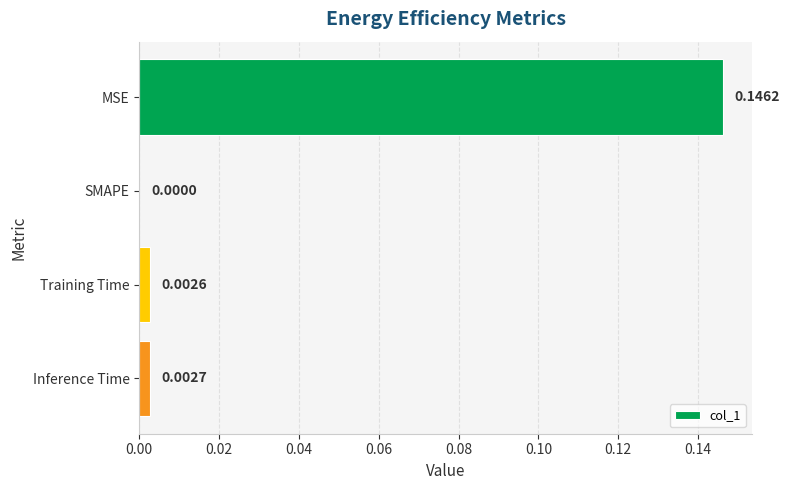

Where is the data nearest to the value 0?

SMAPE